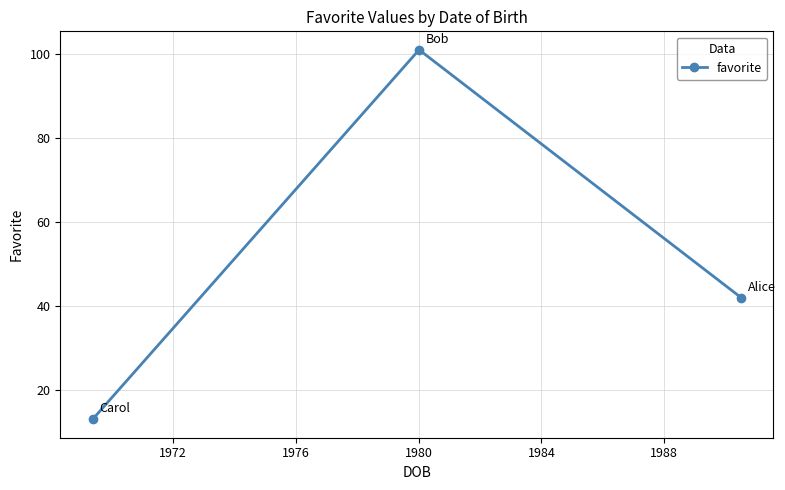

What is the minimum value shown in the chart?

13